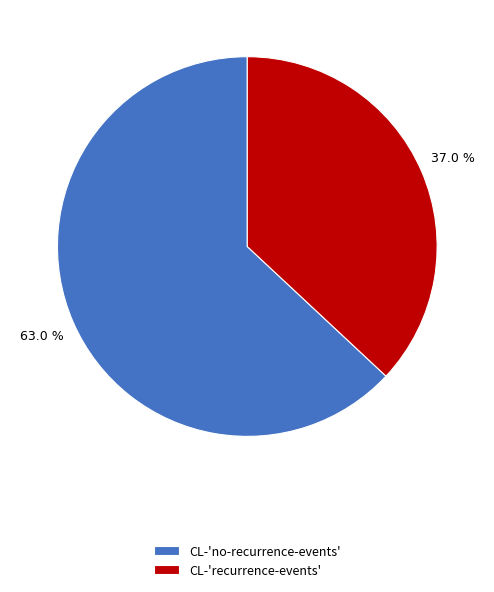

Count the number of slices in the pie.

2